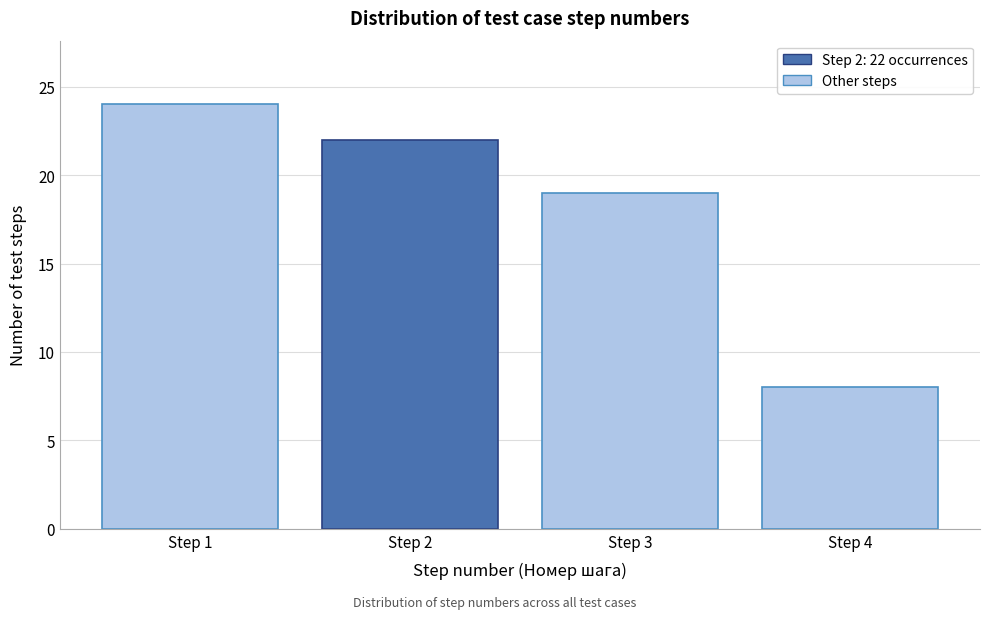

Reading left to right, what are all the values shown in this chart?

24	22	19	8